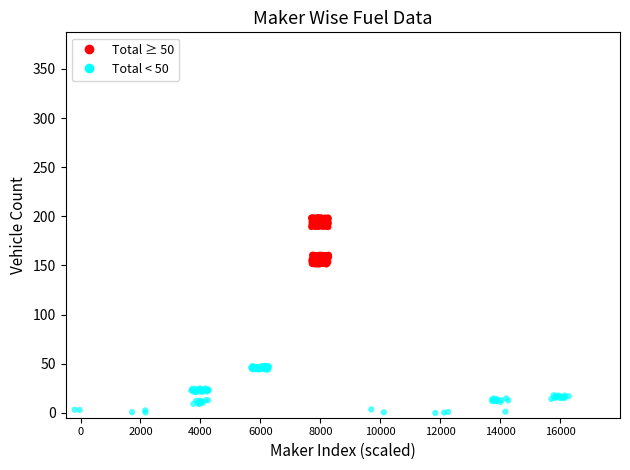

Which series contains the lowest Y value?

Total < 50